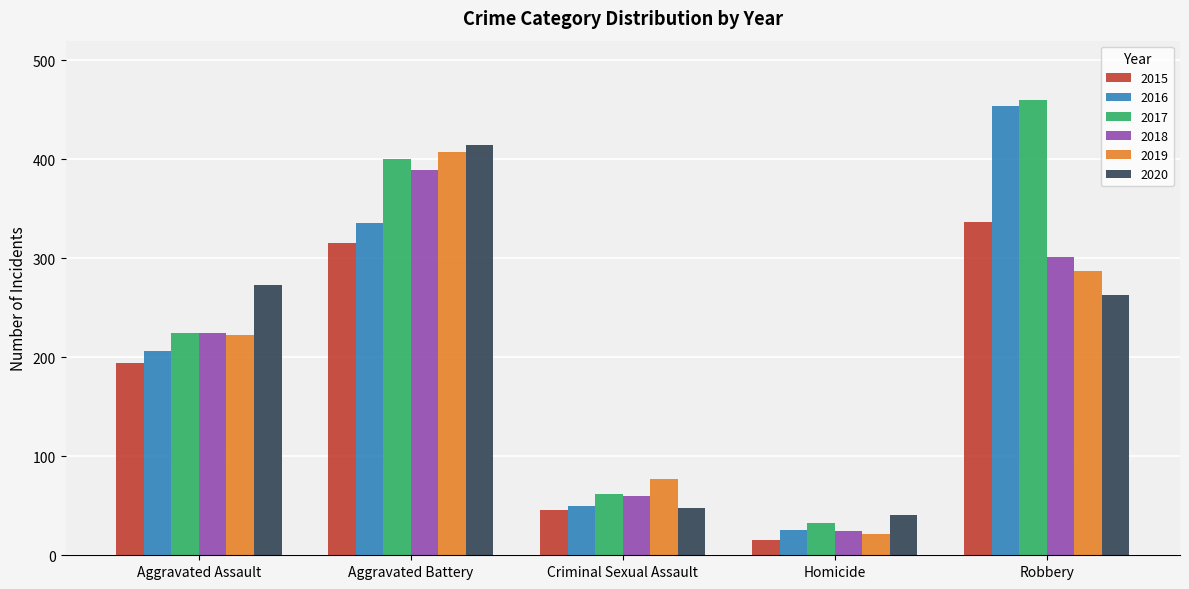

Which category has the highest value across all series?

Robbery